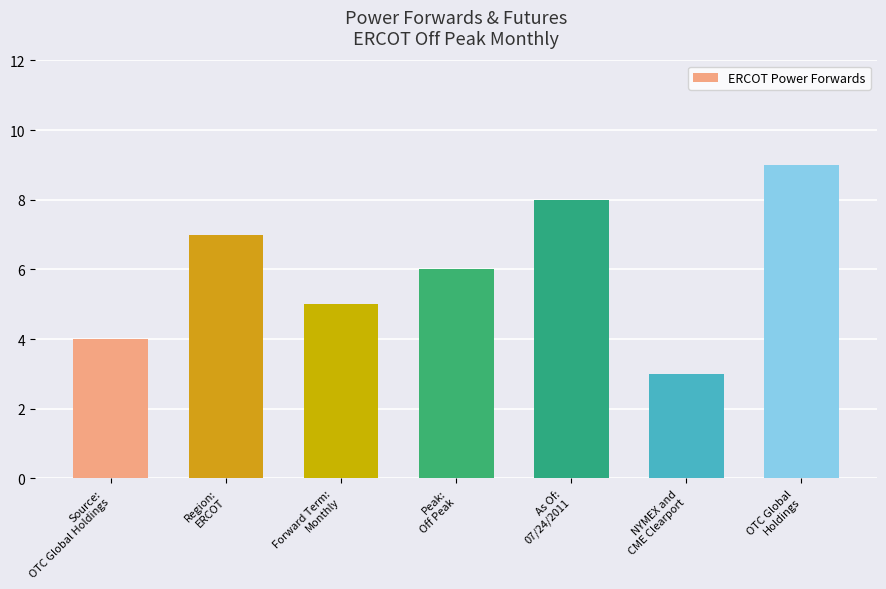

Reading left to right, extract all data points from this chart.

4	7	5	6	8	3	9